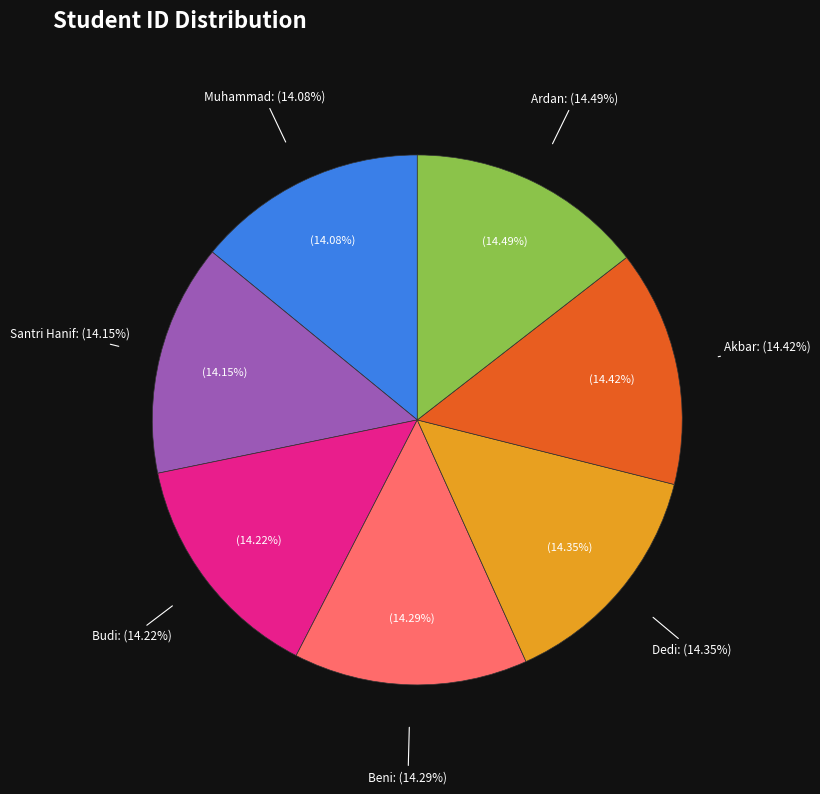

Combined, what portion of the pie is Ardan and Akbar?

28.9%